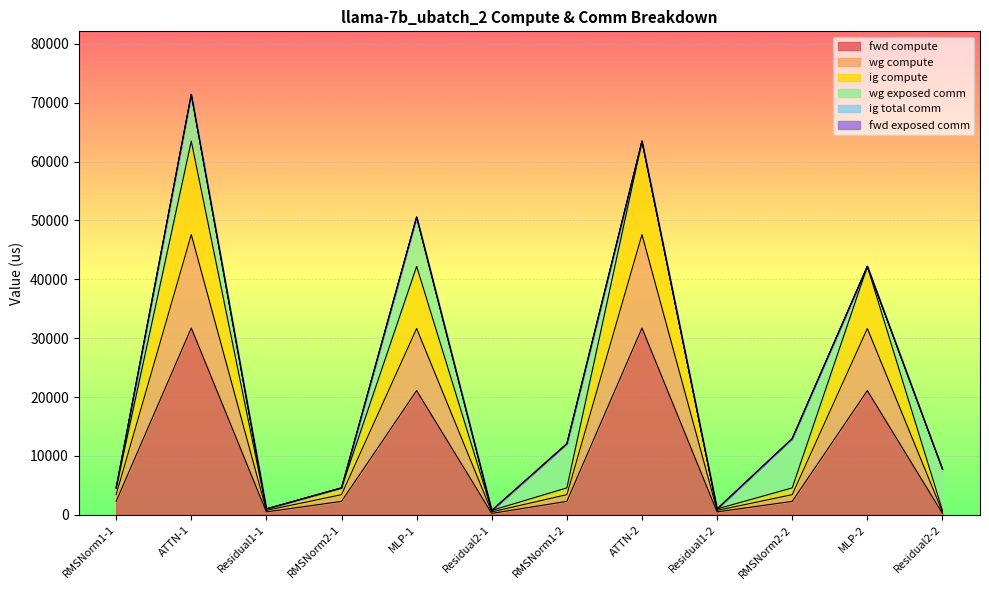

How many categories are shown in the chart?

12